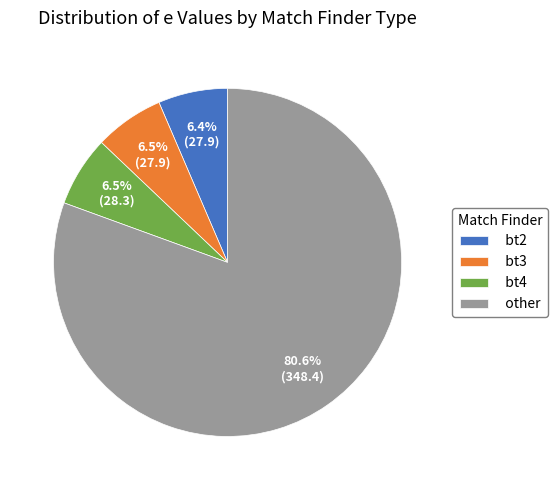

What percentage is NOT represented by other?

19.4%